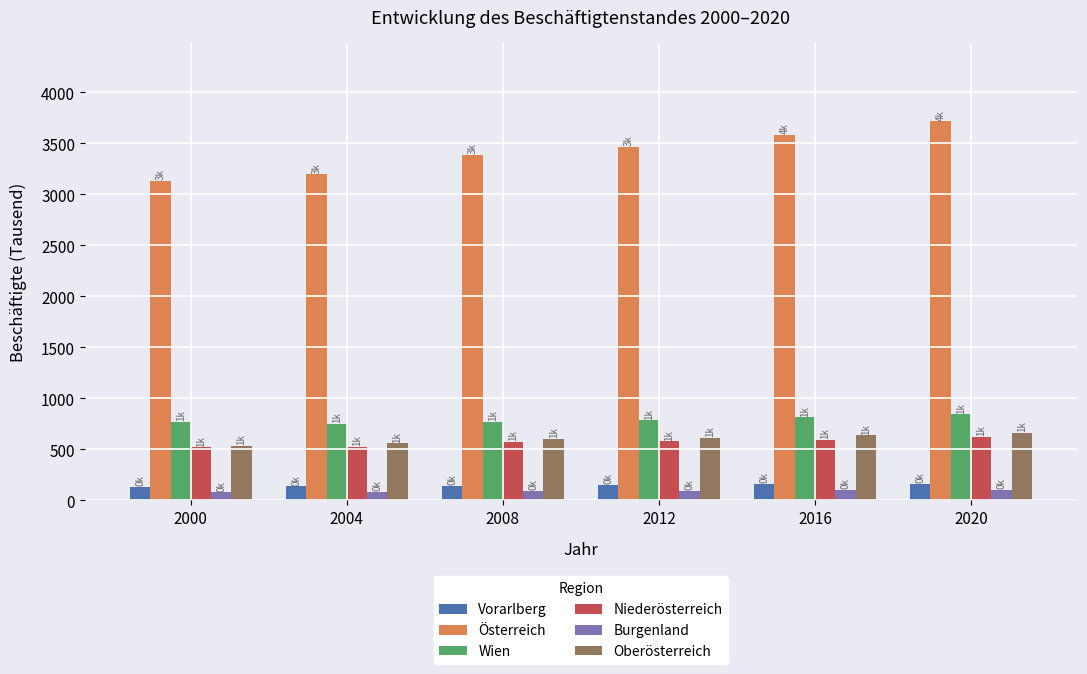

What is the total value across all series at 2012?

5694.1